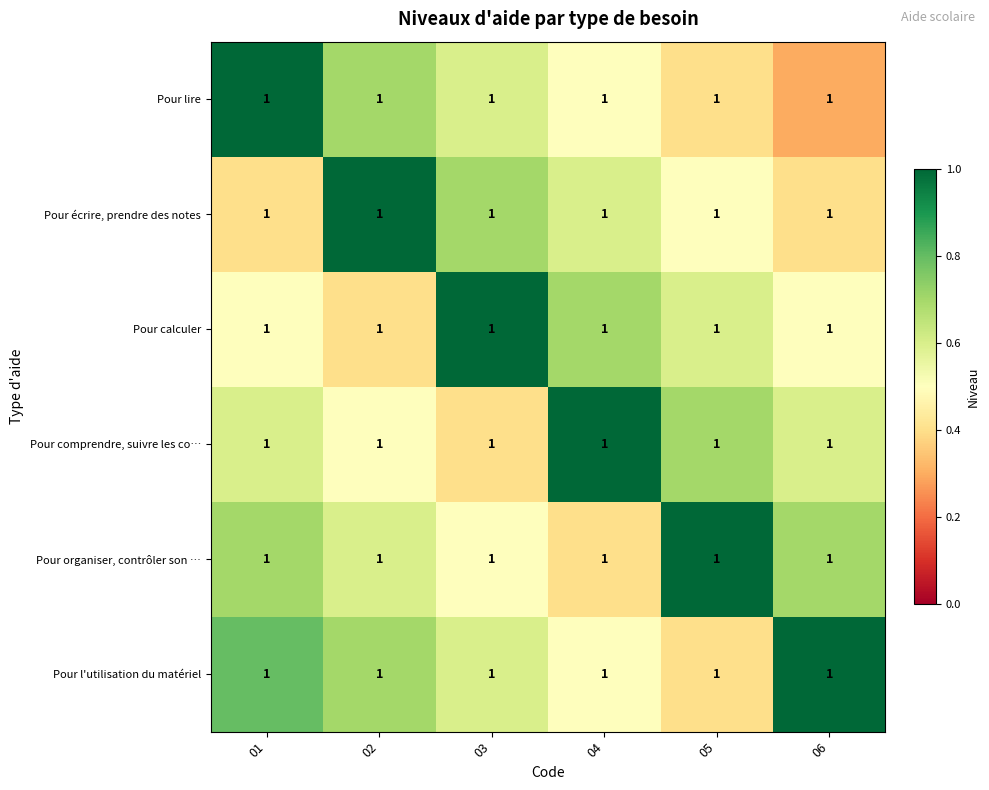

Where is Pour organiser, contrôler son … nearest to the value 0?

04